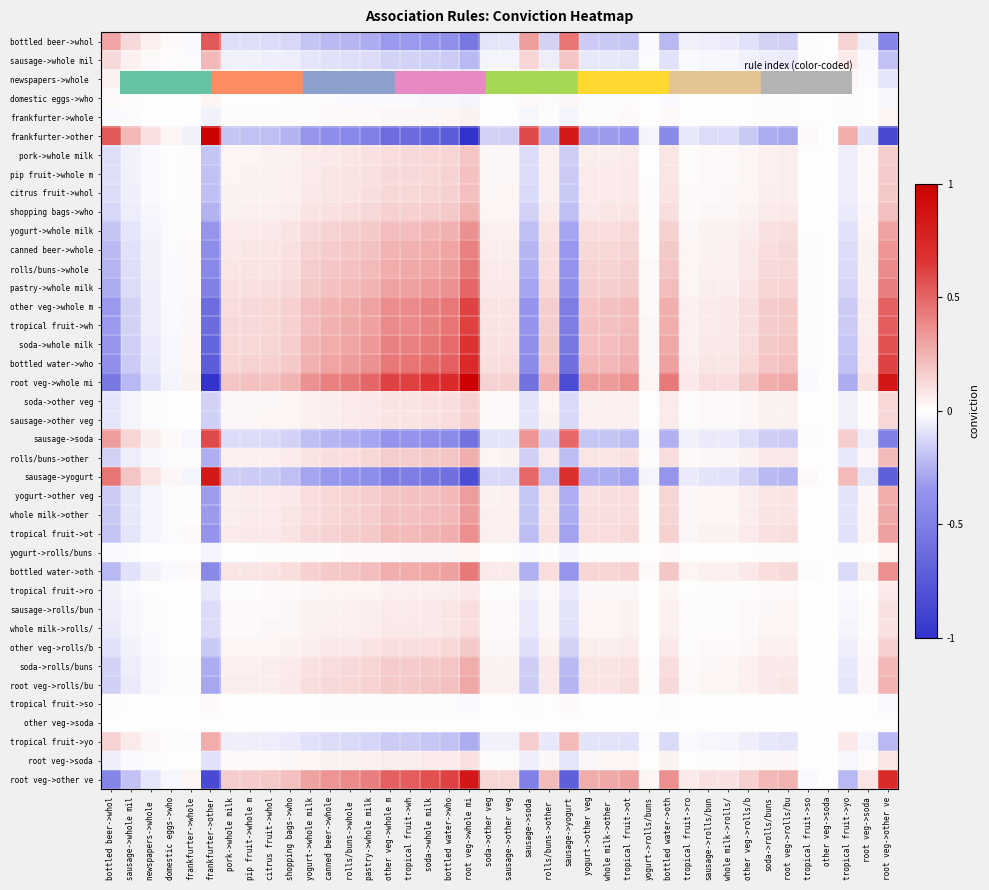

Which series changed the most between sausage->rolls/bun and tropical fruit->yo?

frankfurter->other